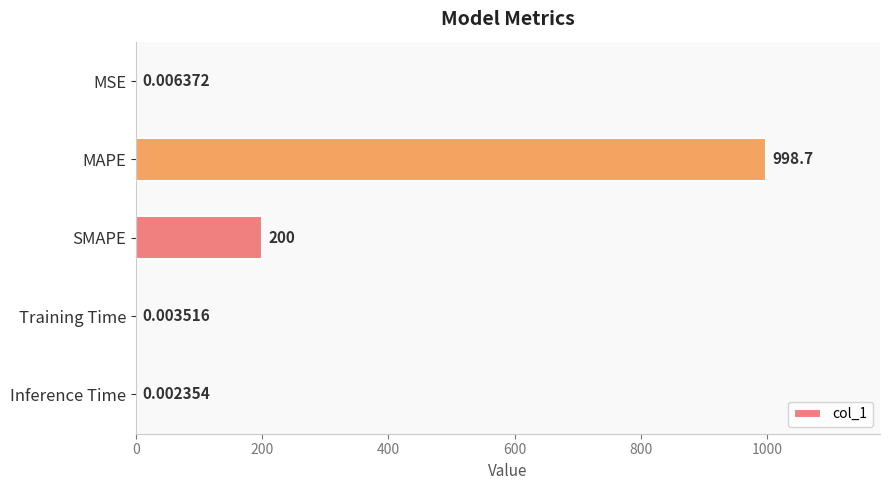

Where is the data nearest to the value 499?

SMAPE